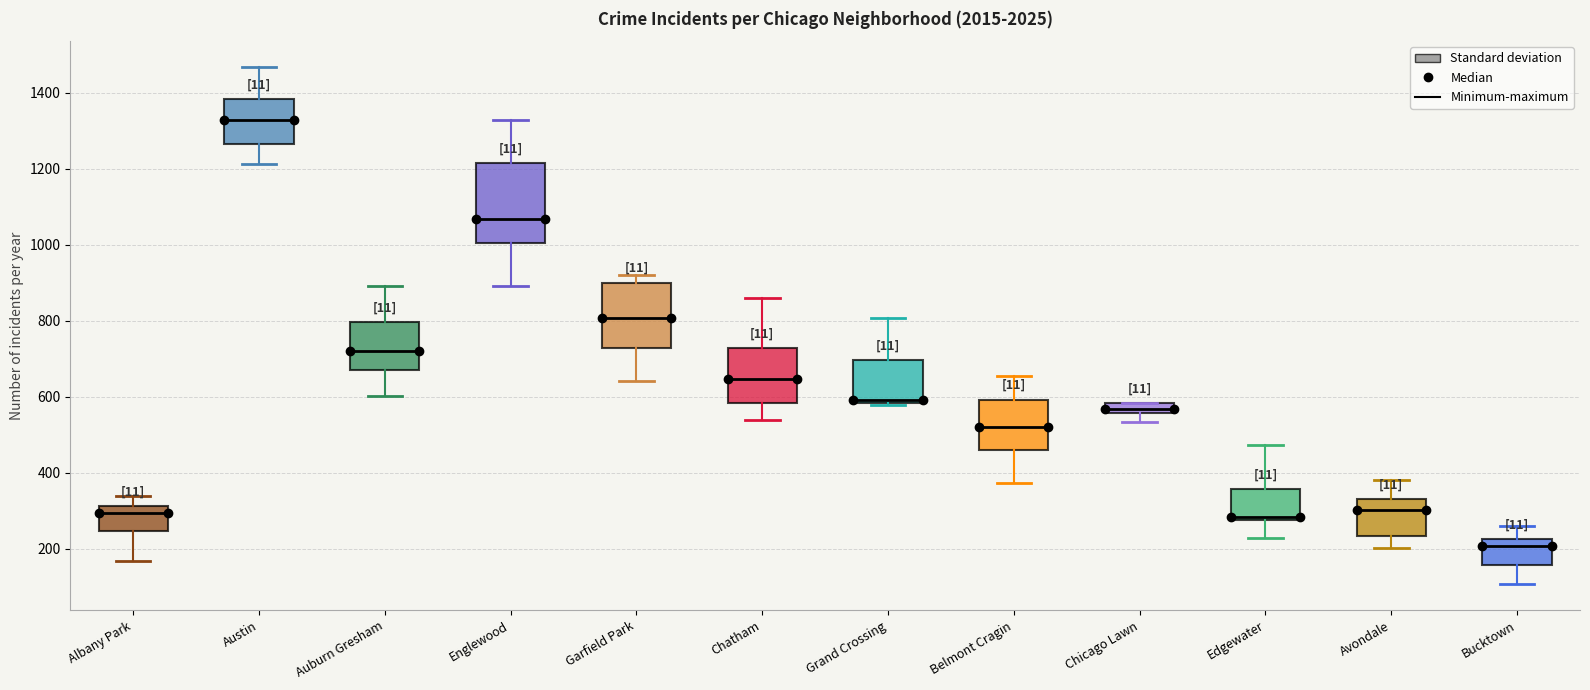

Where does the upper whisker of the box for Englewood end on the y-axis? The values are not printed on the chart, so give them approximately, as read against the axis.

1320